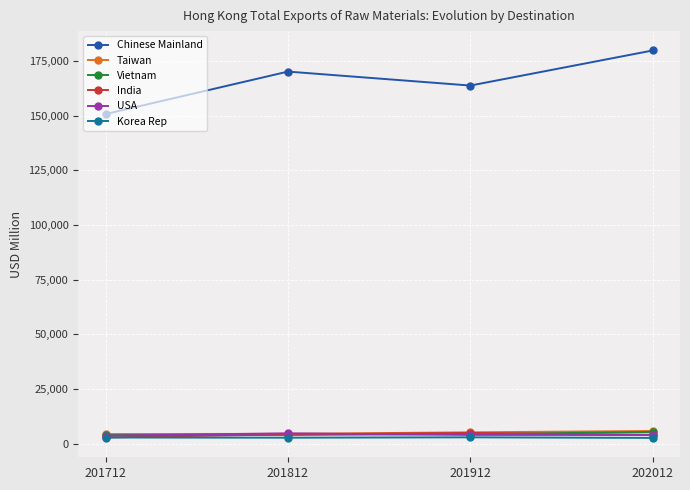

Read the Vietnam value at 202012.

5371.2